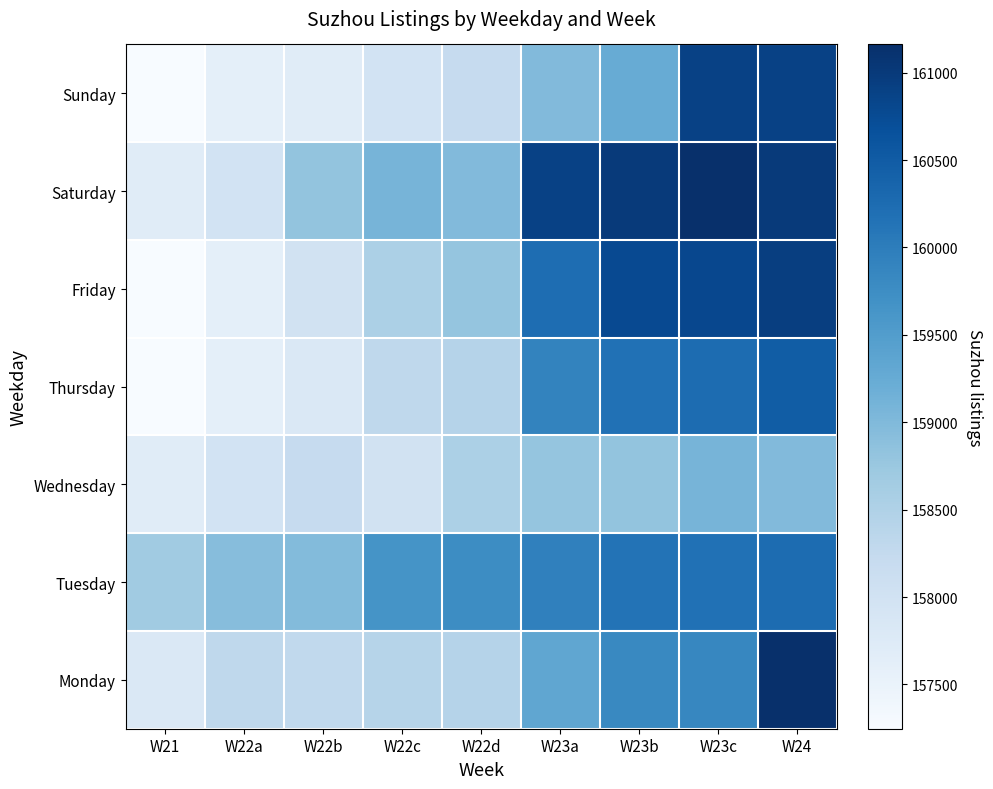

What is the total value across all series at W23b?

1119980